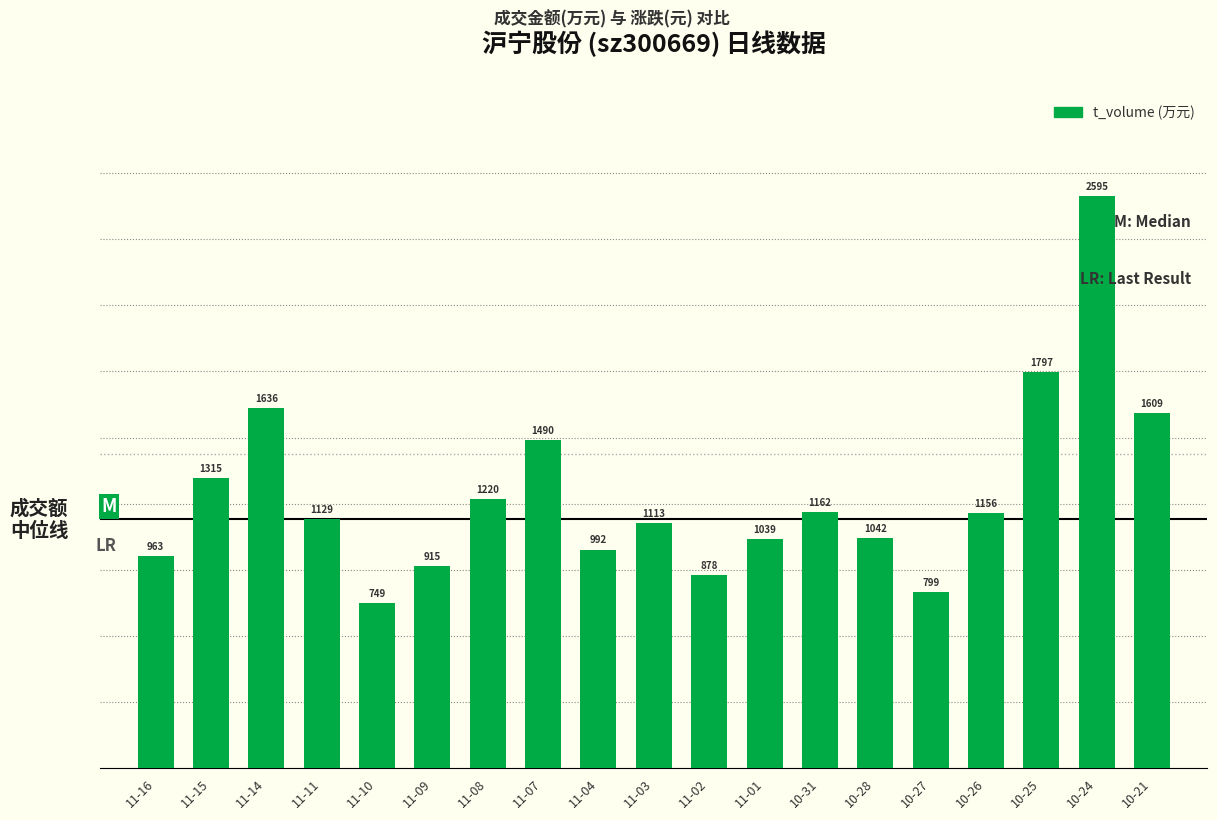

At which category does the chart reach its minimum across all series?

11-10